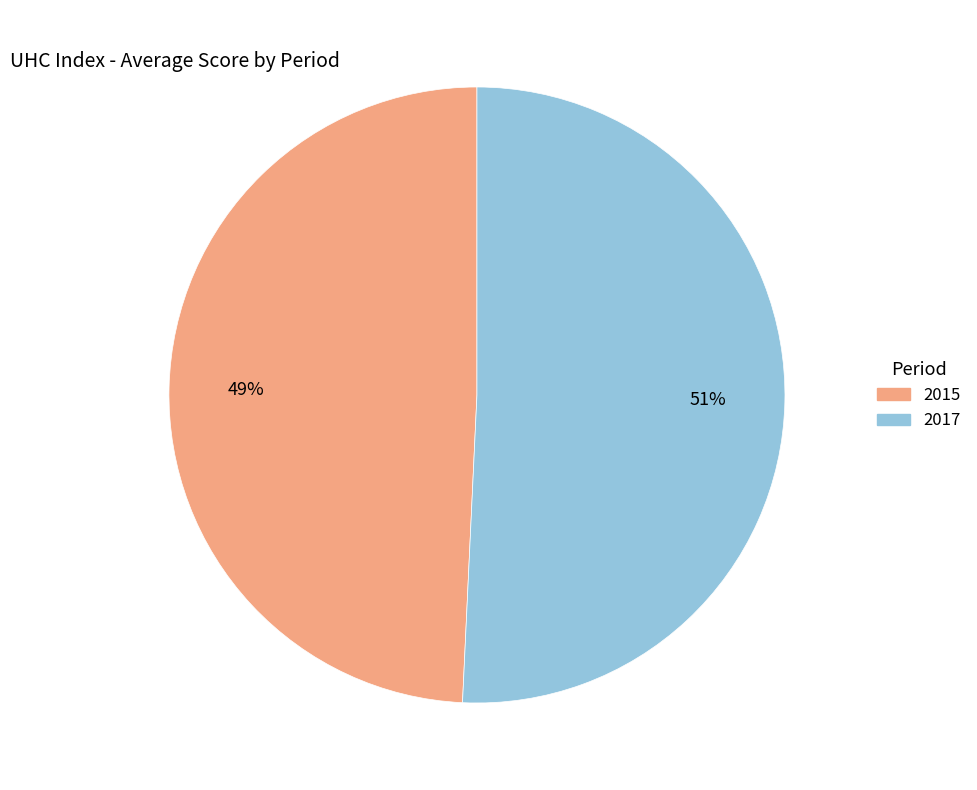

To the nearest percent, what is the average slice percentage?

50%